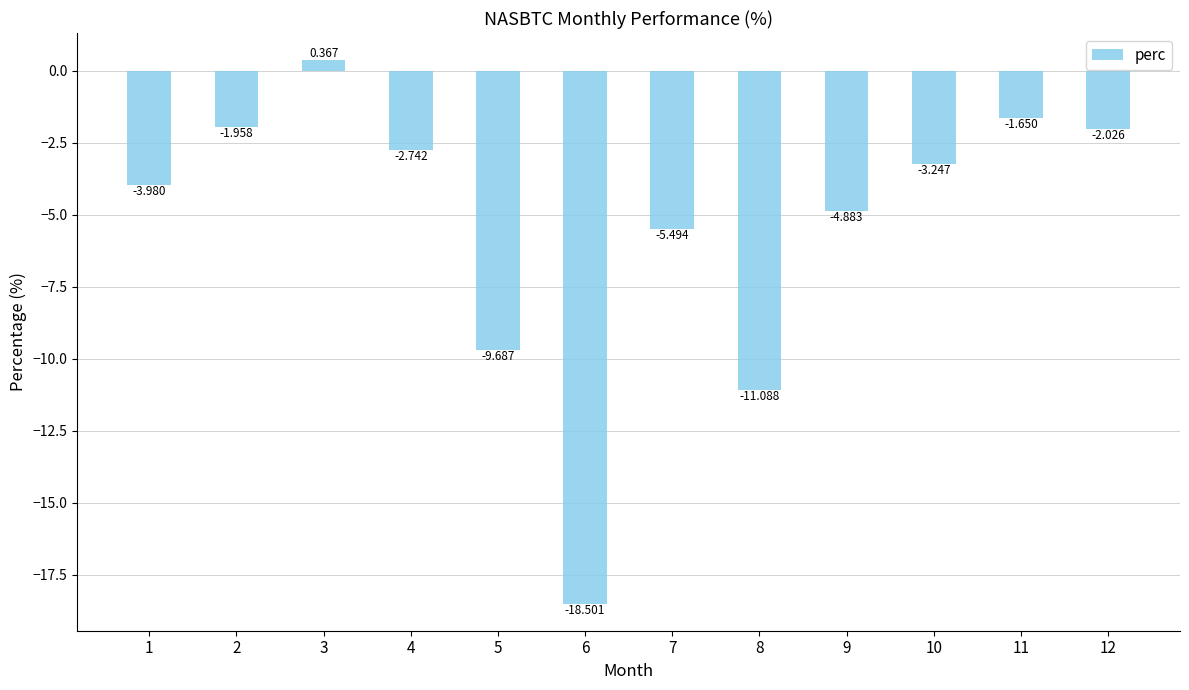

What is the difference between the maximum and second lowest values?

11.5